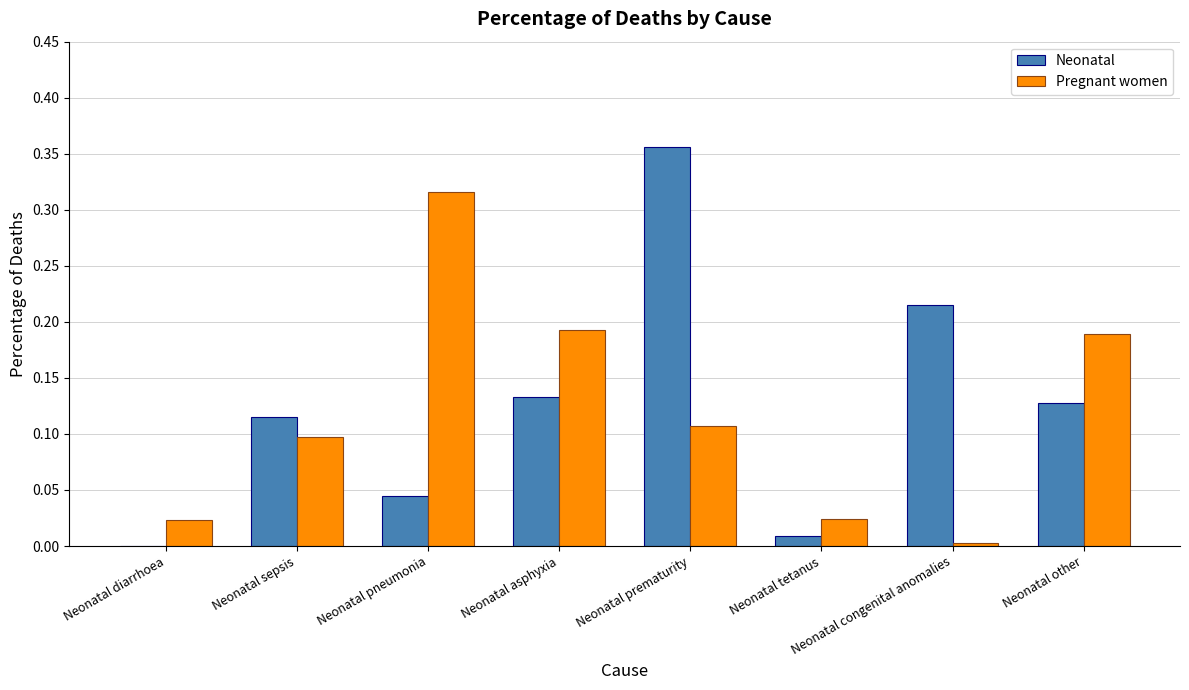

Which series has the largest range (max minus min)?

Neonatal